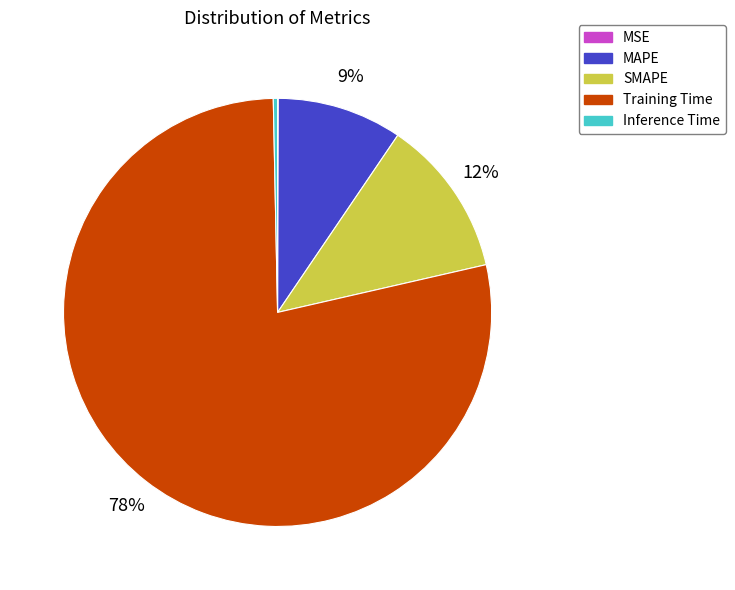

Do Inference Time and MAPE together represent more than half of the pie?

No